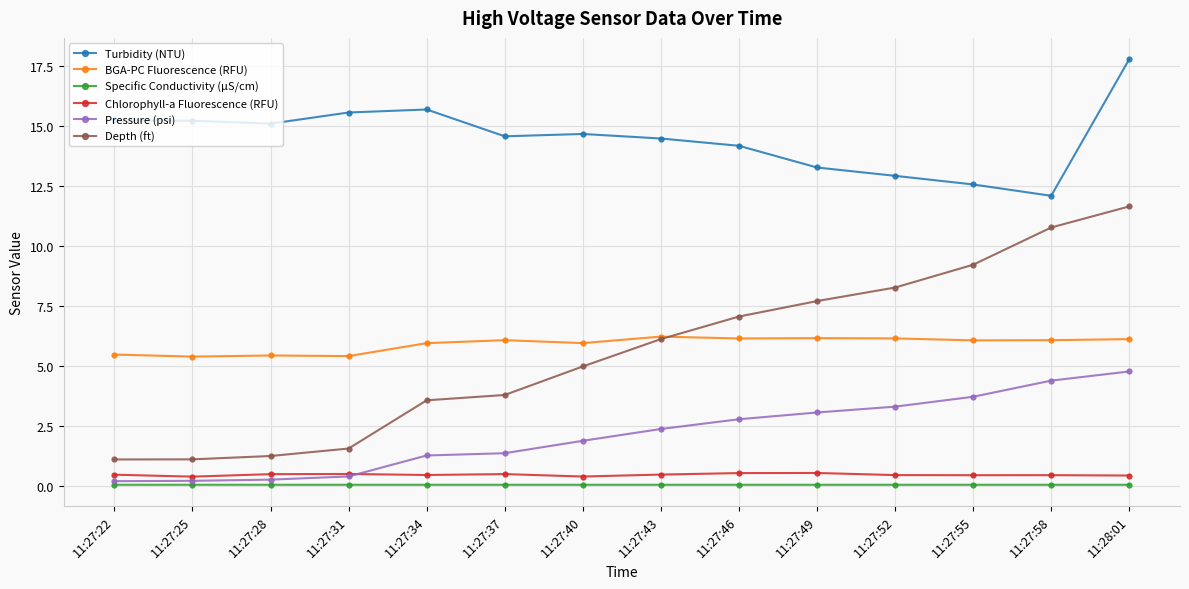

Is it true that Specific Conductivity (µS/cm) equals 0.1 at 11:27:46?

True